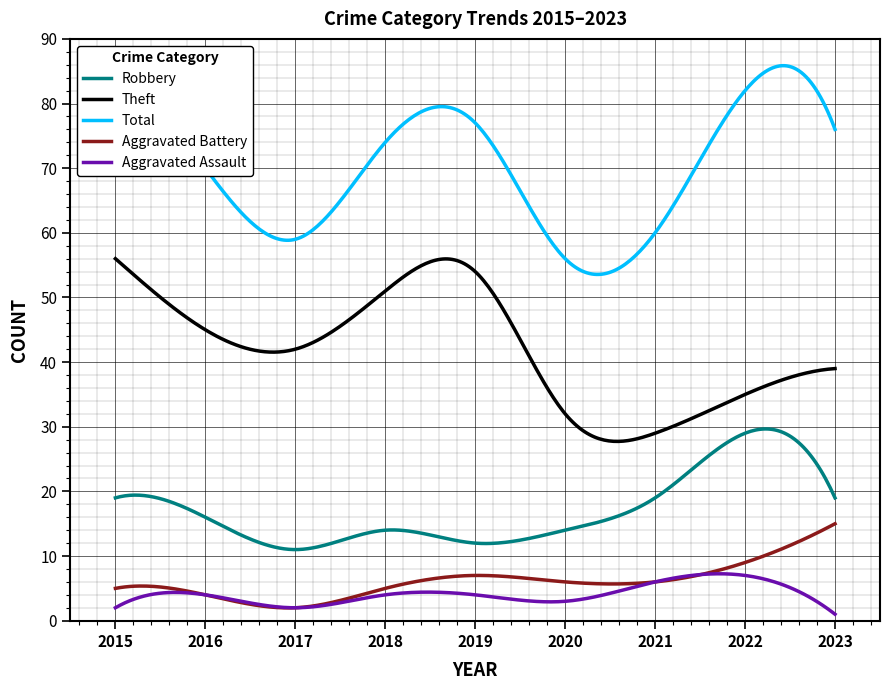

True or false: Robbery and Aggravated Battery cross at least once.

False